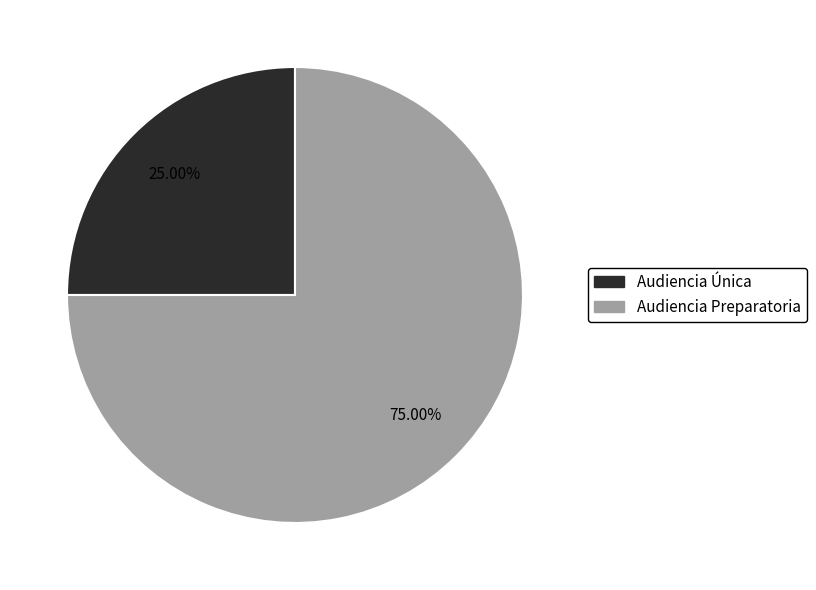

Rank the categories by value from highest to lowest.

Audiencia Preparatoria, Audiencia Única